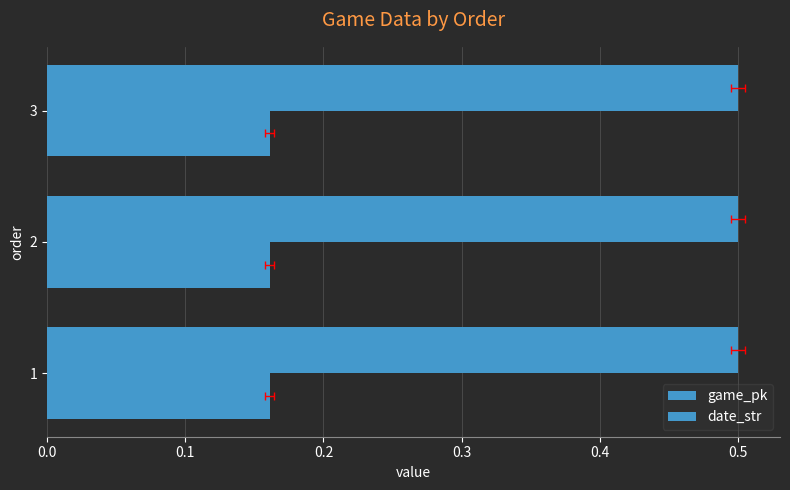

List the series in order of their overall mean, lowest first.

date_str, game_pk